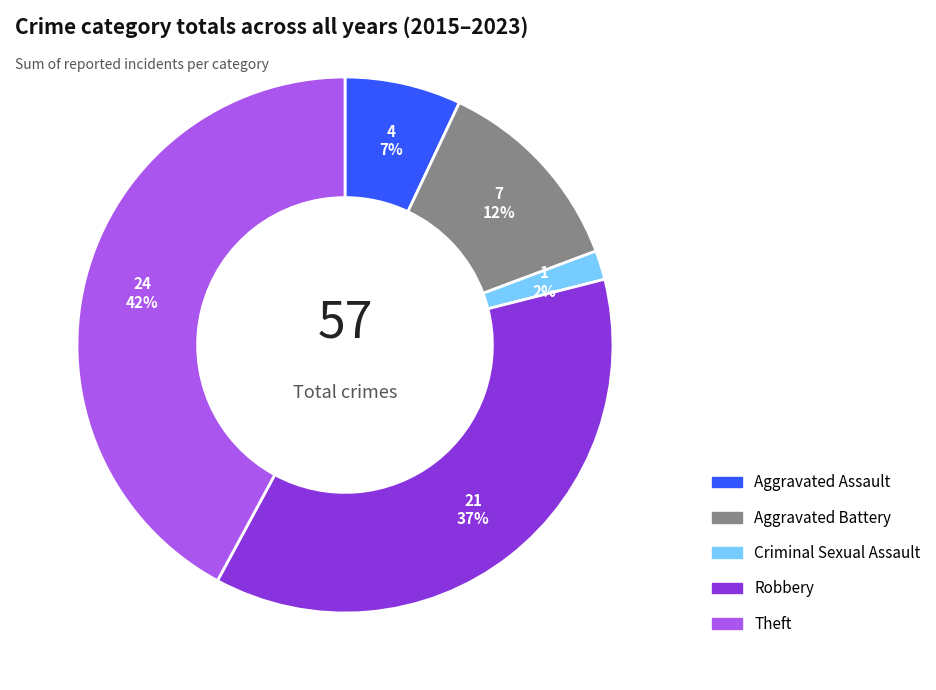

Does any single category account for the majority?

No